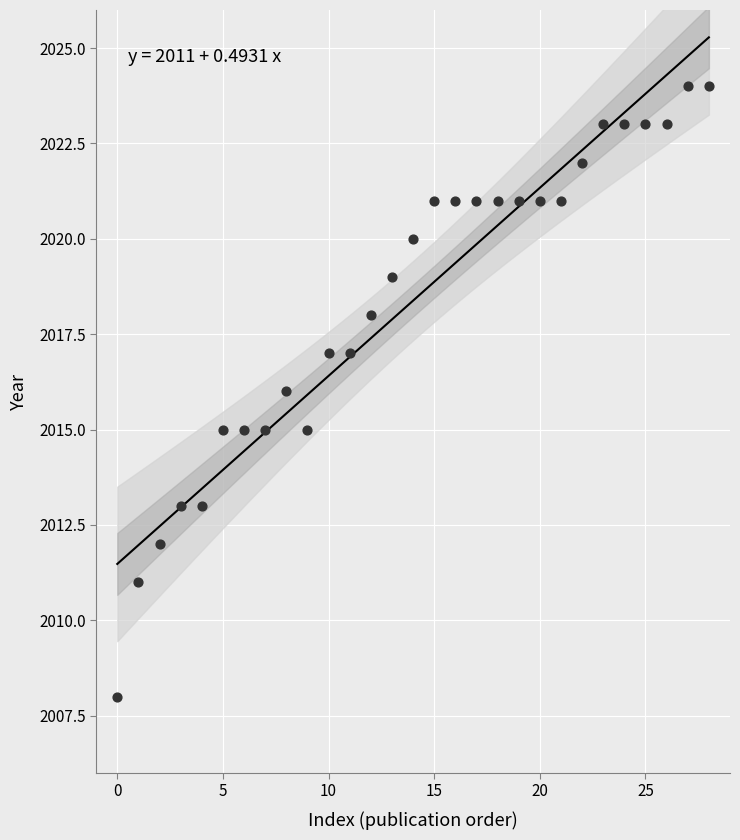

What is the range of Y values (max minus min)?

16